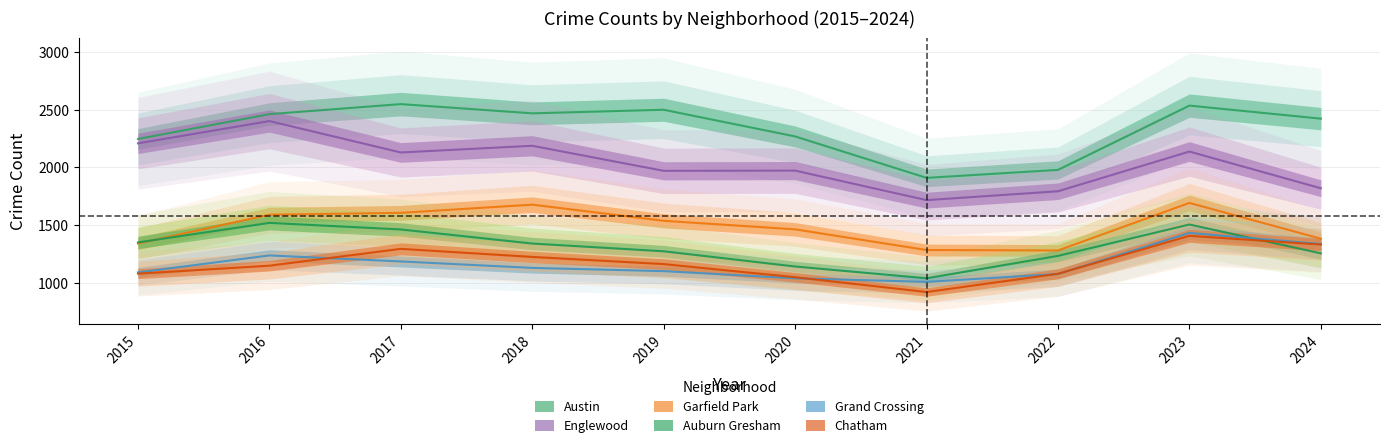

What are all the series names shown in the legend?

Austin, Englewood, Garfield Park, Auburn Gresham, Grand Crossing, Chatham